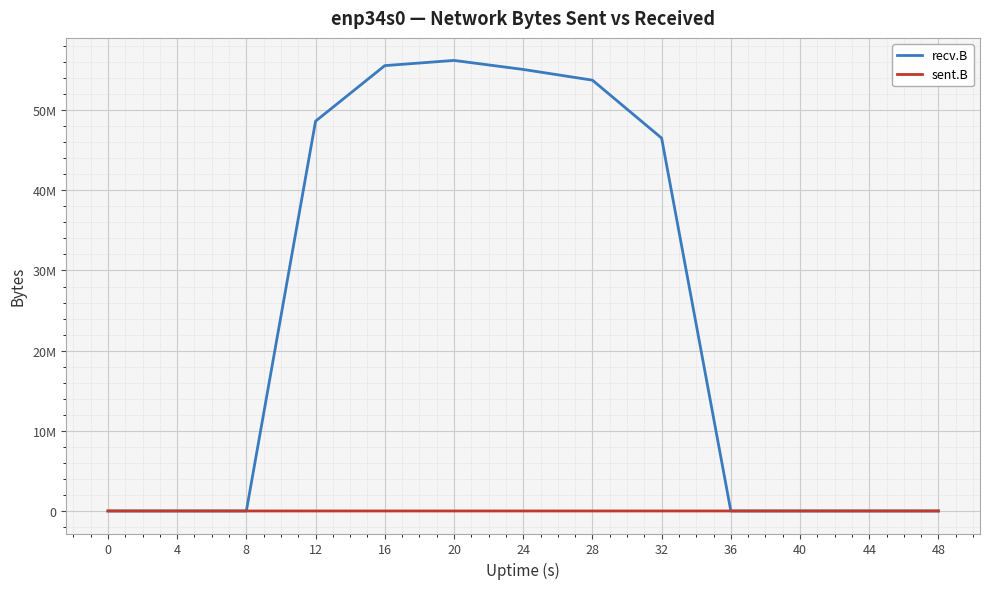

What is the average value of the sent.B series?

45